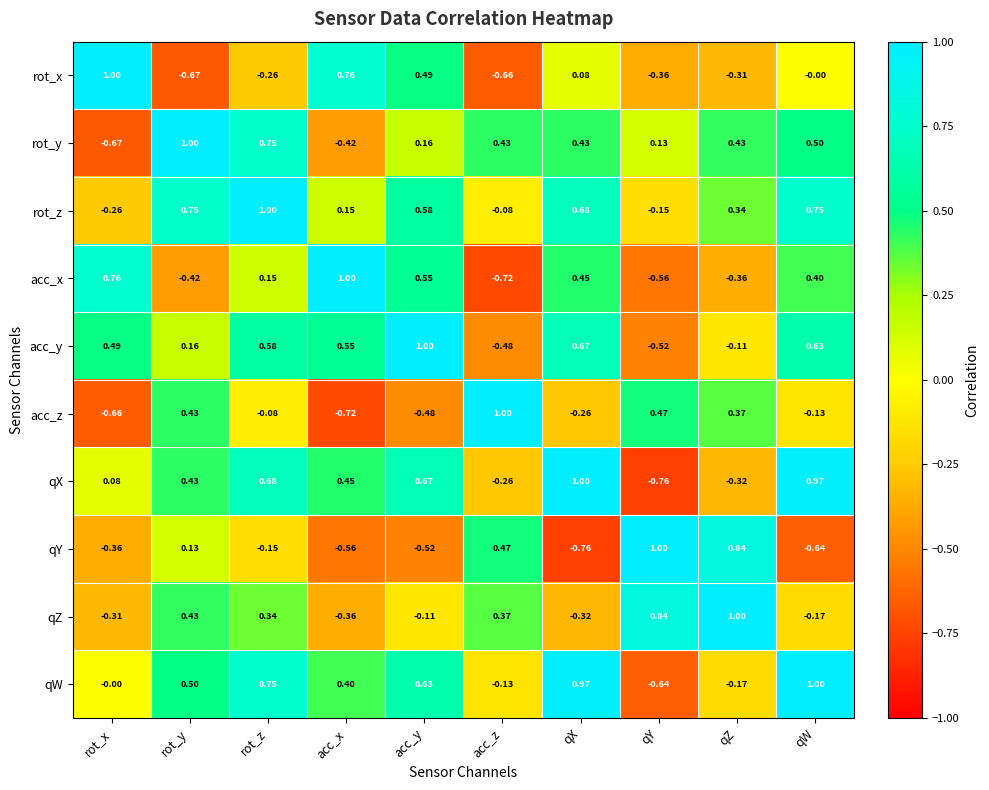

Where is qX nearest to the value 0?

rot_x